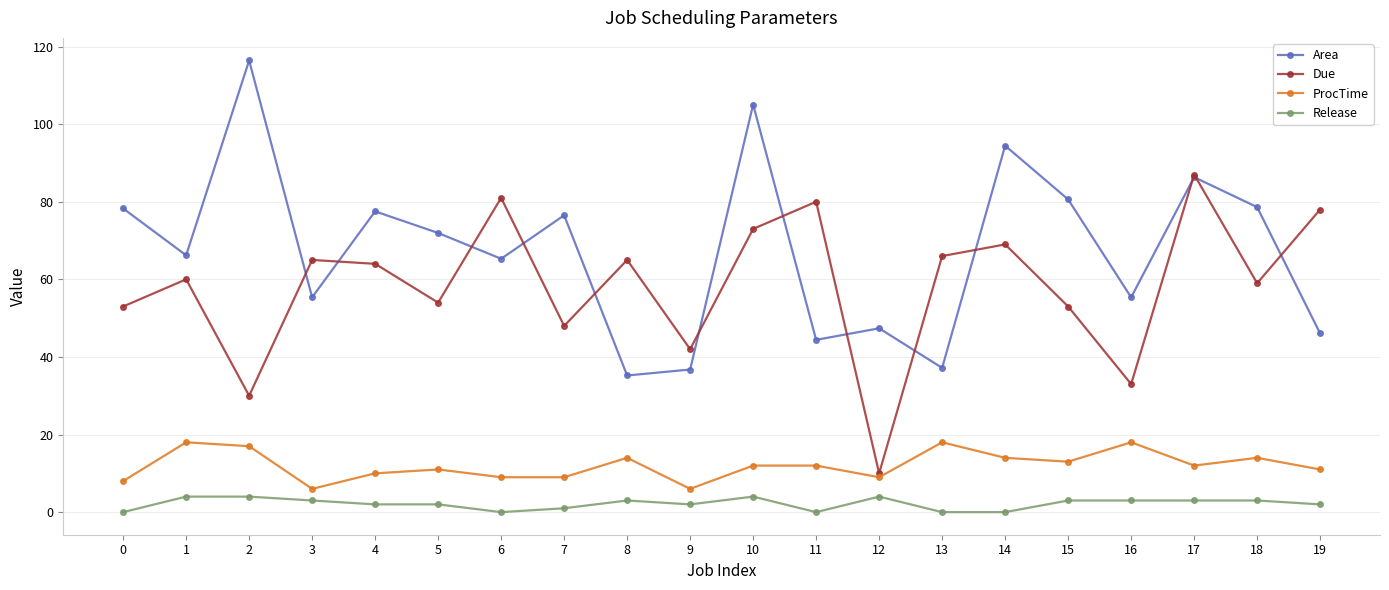

What is the difference between the maximum and minimum values in the Release series?

4.0